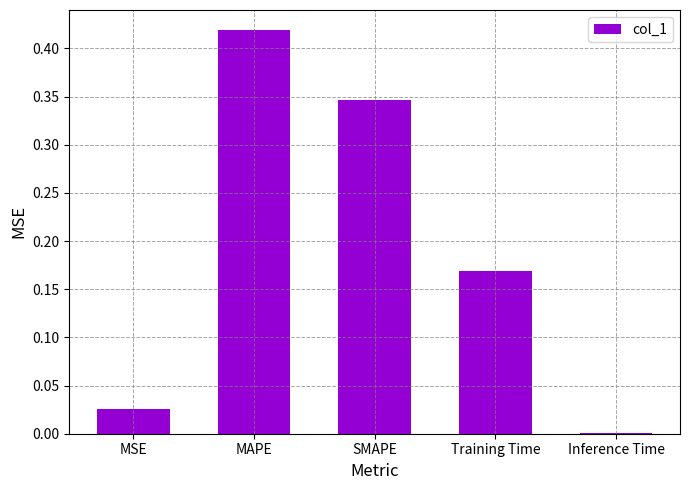

Which category has the highest value across all series?

MAPE